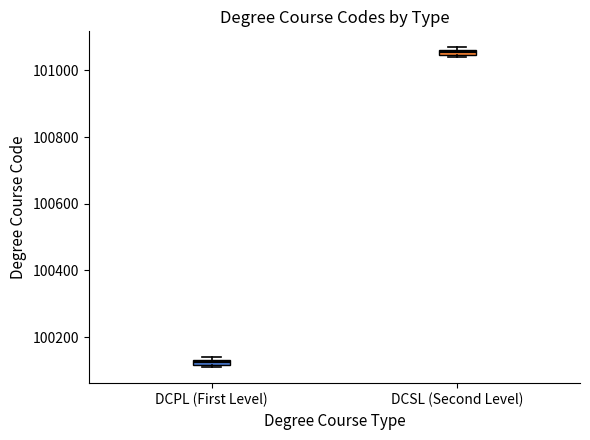

Where is the lower edge of the box for DCSL (Second Level) on the y-axis? The values are not printed on the chart, so give them approximately, as read against the axis.

101040